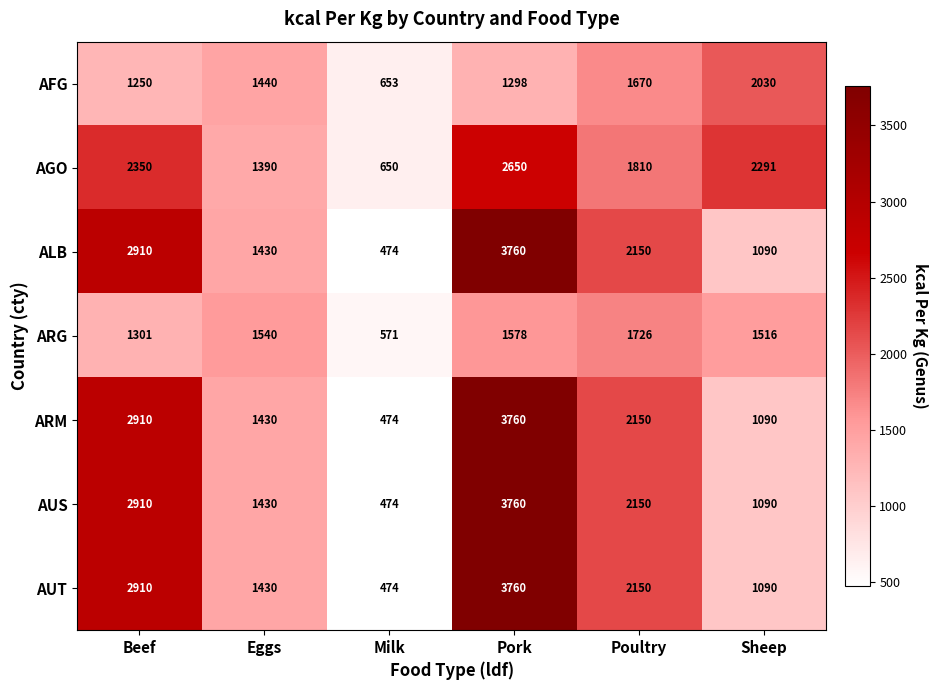

What is the approximate value of AFG at Sheep, to the nearest 100?

2000